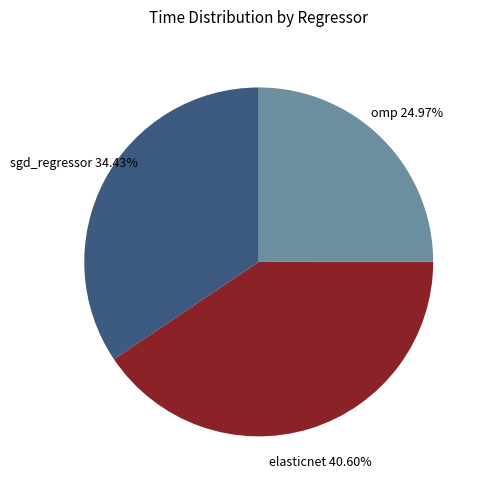

Rank the categories by value from highest to lowest.

elasticnet, sgd_regressor, omp